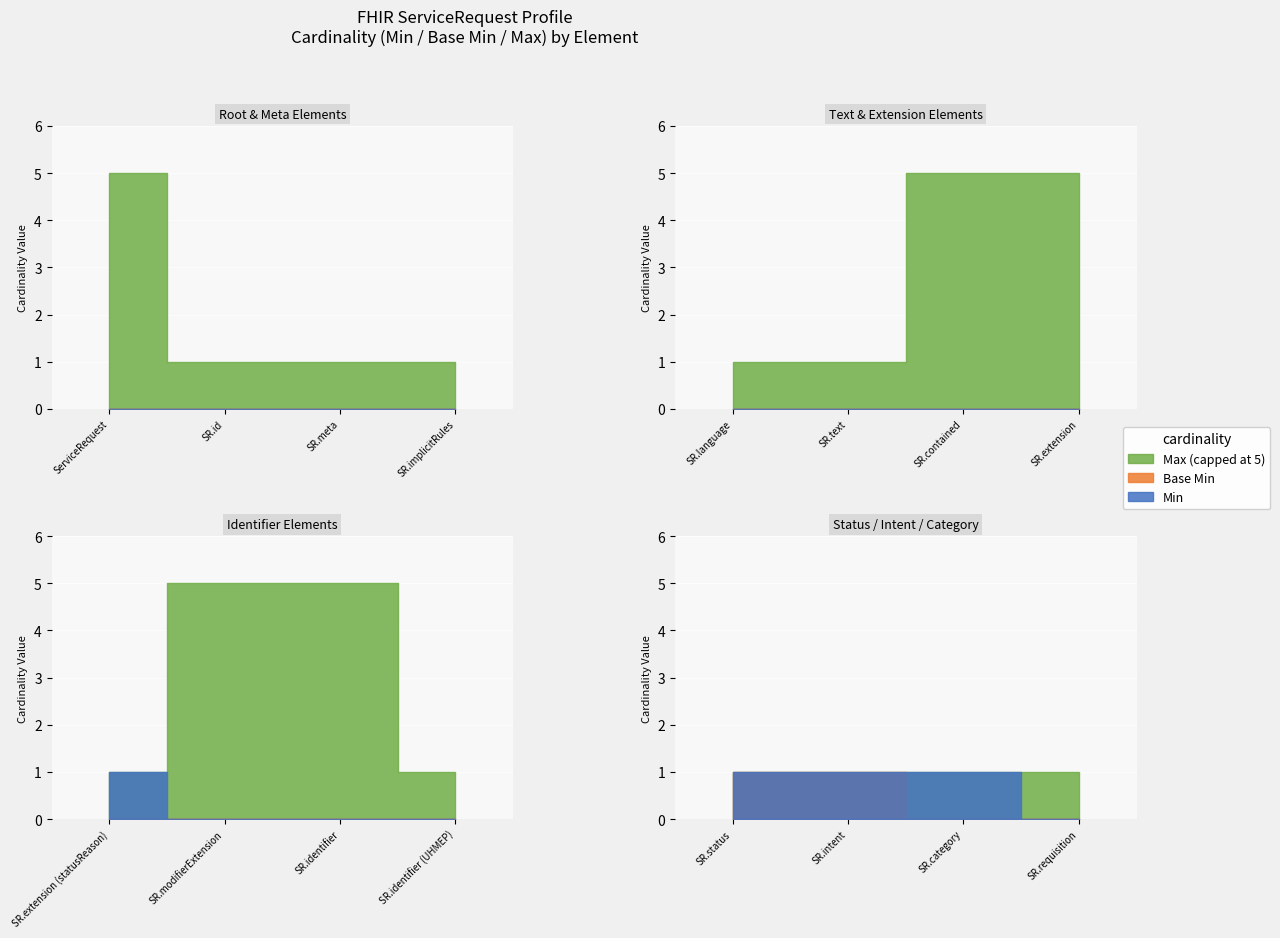

Rank the series at ServiceRequest from highest to lowest value.

Max_numeric, Min, Base Min